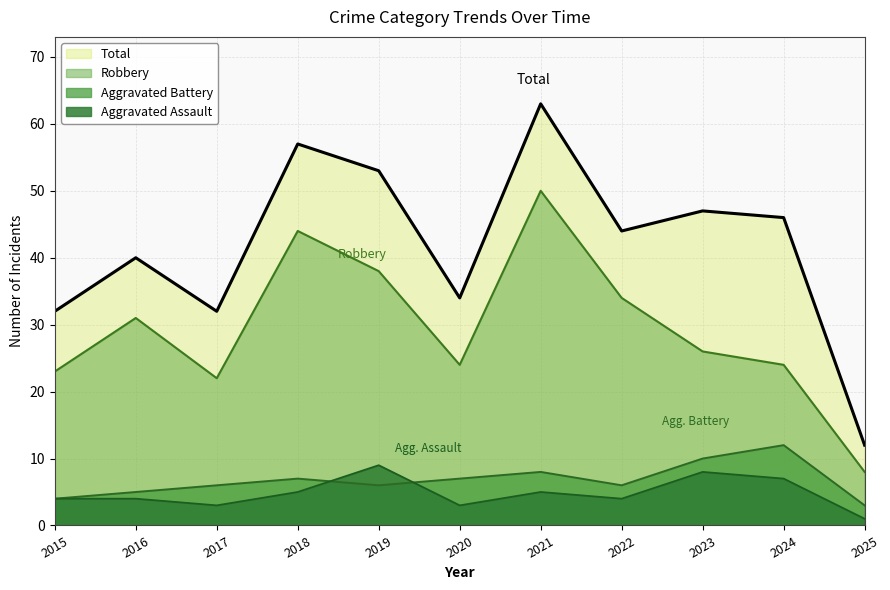

Between 2019 and 2020, which is larger?

2019